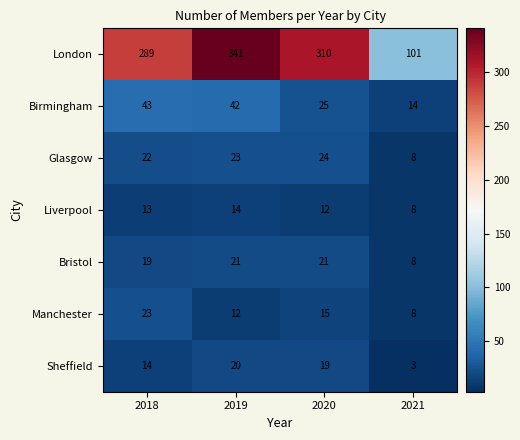

Is it true that Liverpool equals 3 at 2018?

False